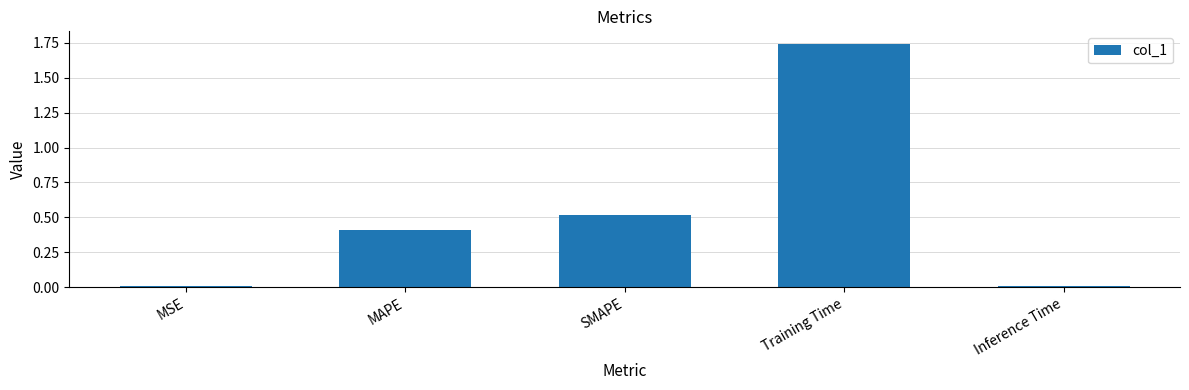

Are the bars horizontal?

No